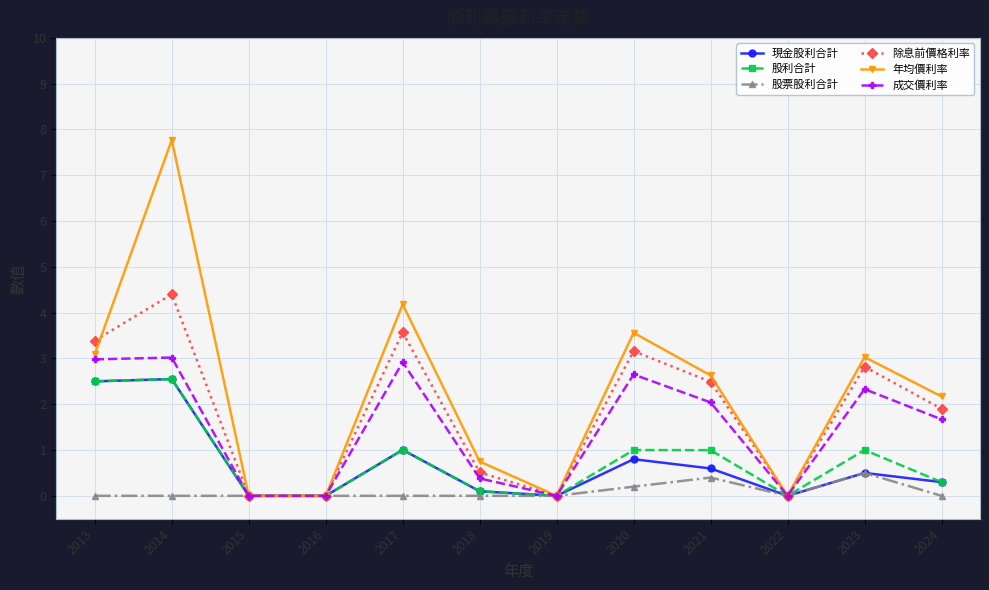

Is the value of 年均價利率 at 2013 greater than the value of 股利合計 at 2021?

Yes